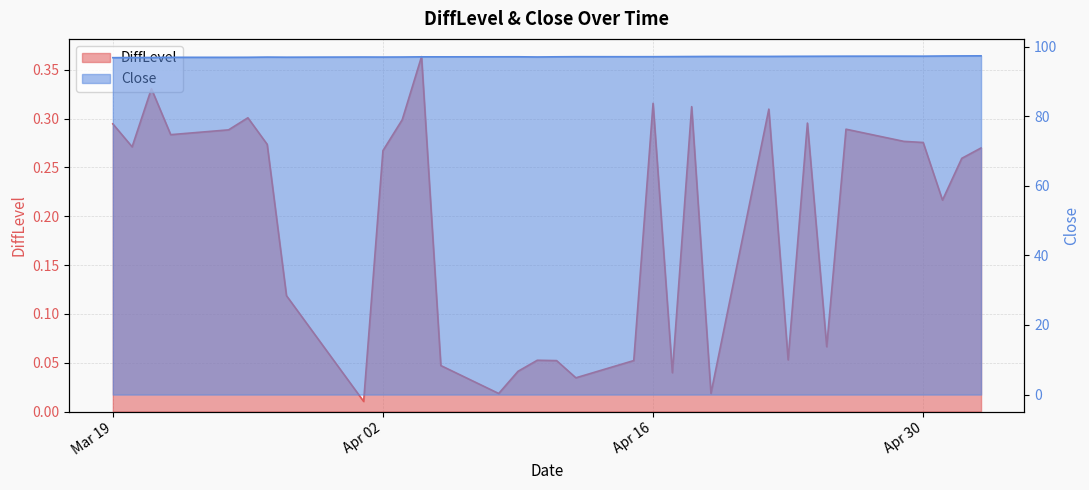

What are all the series names shown in the legend?

DiffLevel, Close